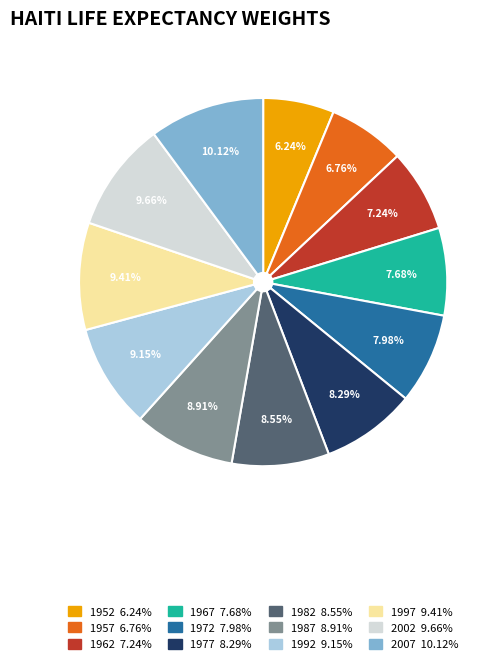

What is the ratio of the value at 1982 to the value at 1957?

1.3